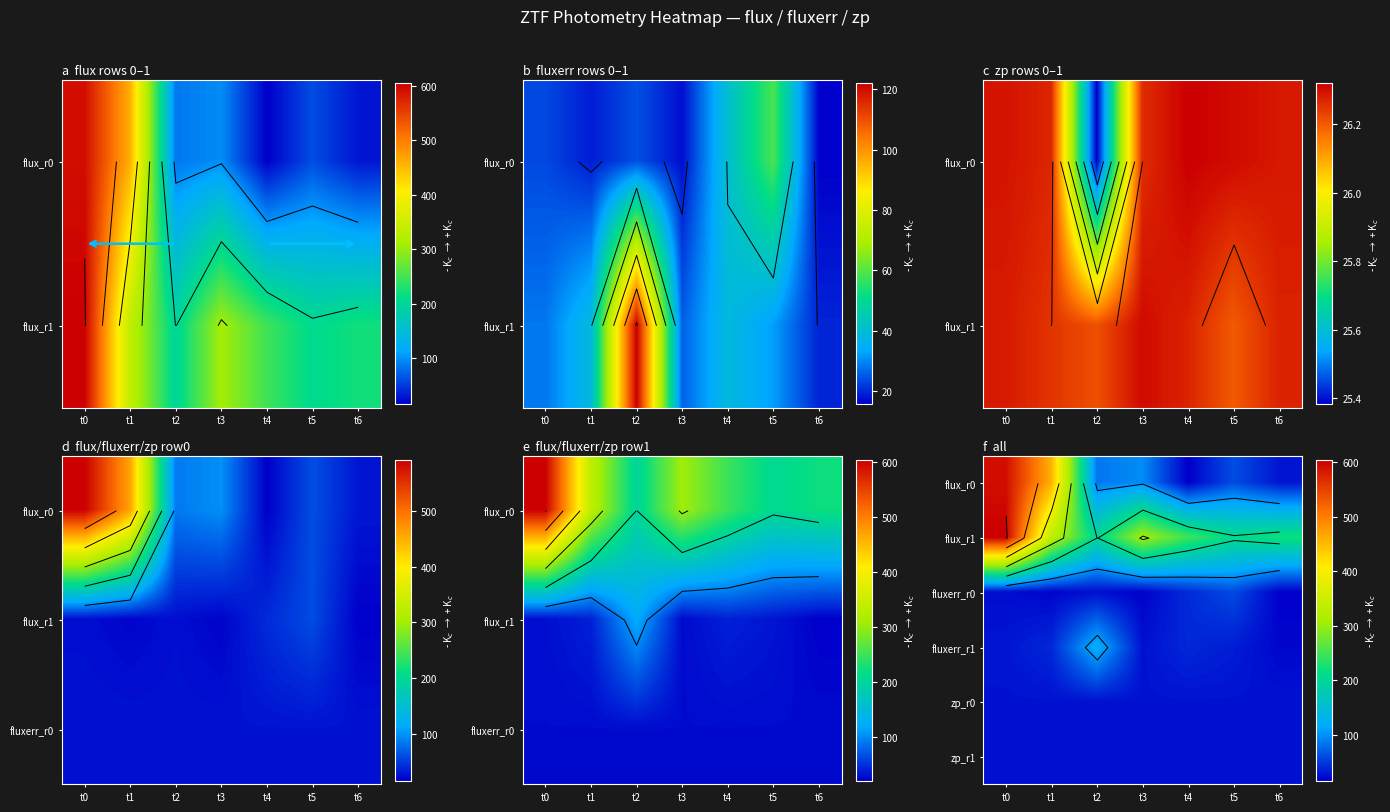

What is the smallest value displayed?

15.3